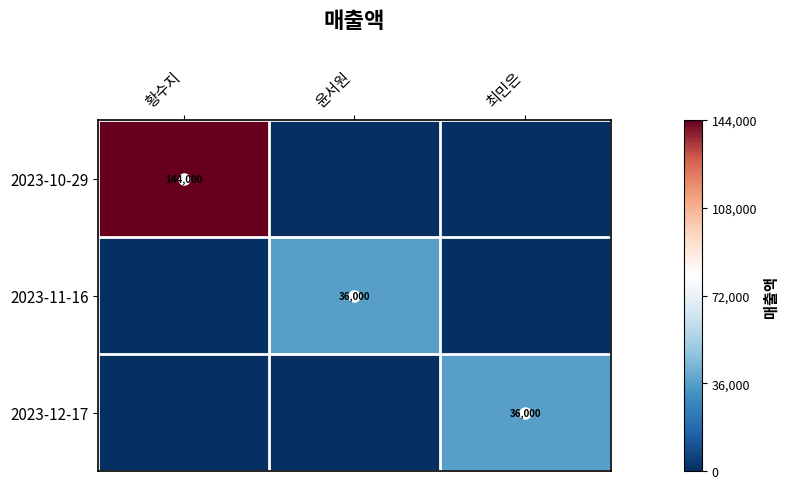

The value of 2023-12-17 at 최민은 is 36000. True or false?

True